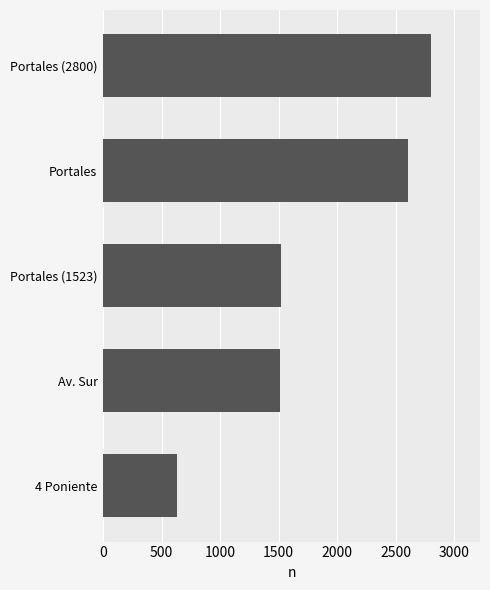

Reading bottom to top, list all the values displayed in this chart.

4 Poniente=630	Av. Sur=1508	Portales (1523)=1523	Portales=2608	Portales (2800)=2800